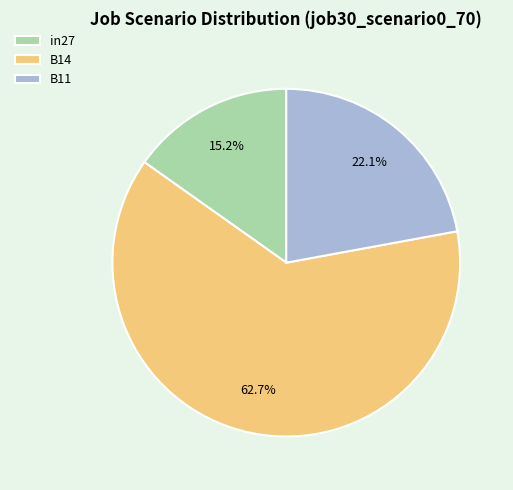

To the nearest percent, what portion does B14 represent?

63%